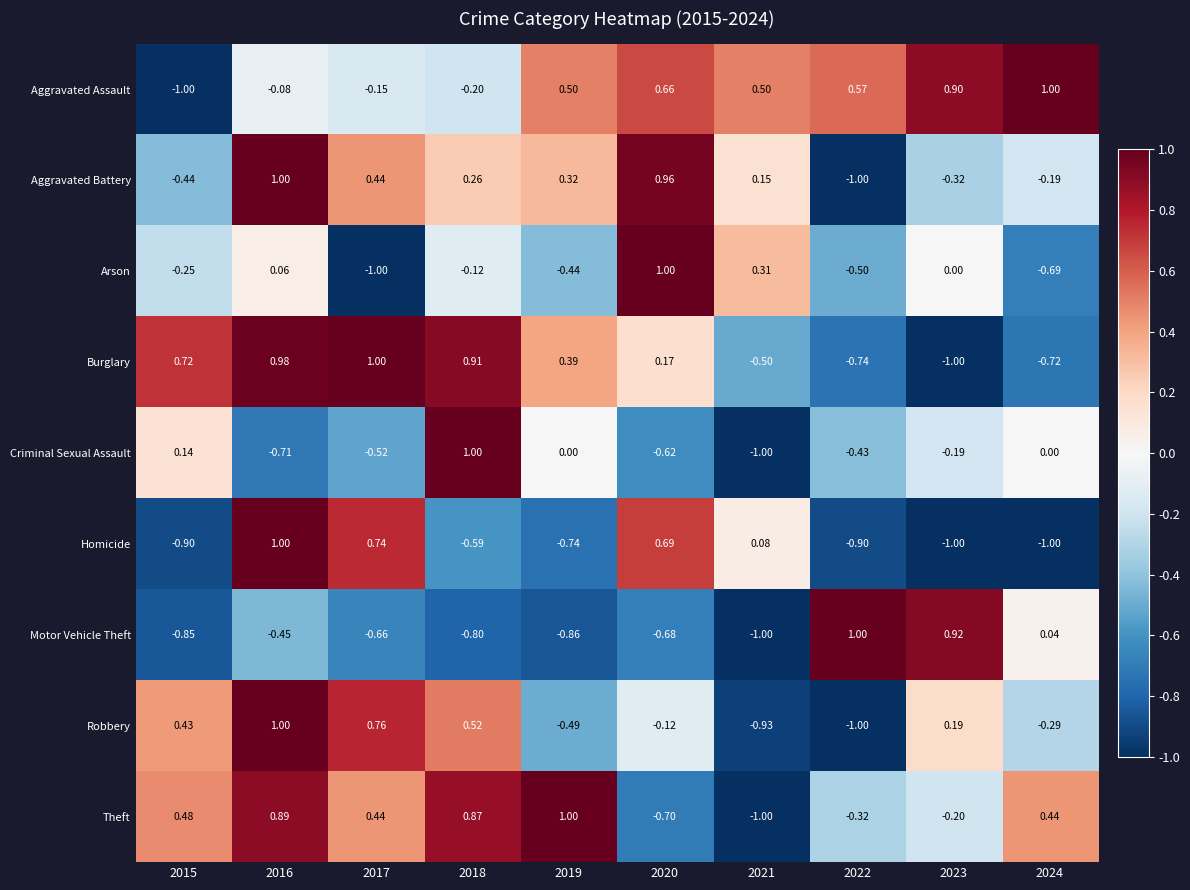

Which series has the largest total across all categories?

Aggravated Assault